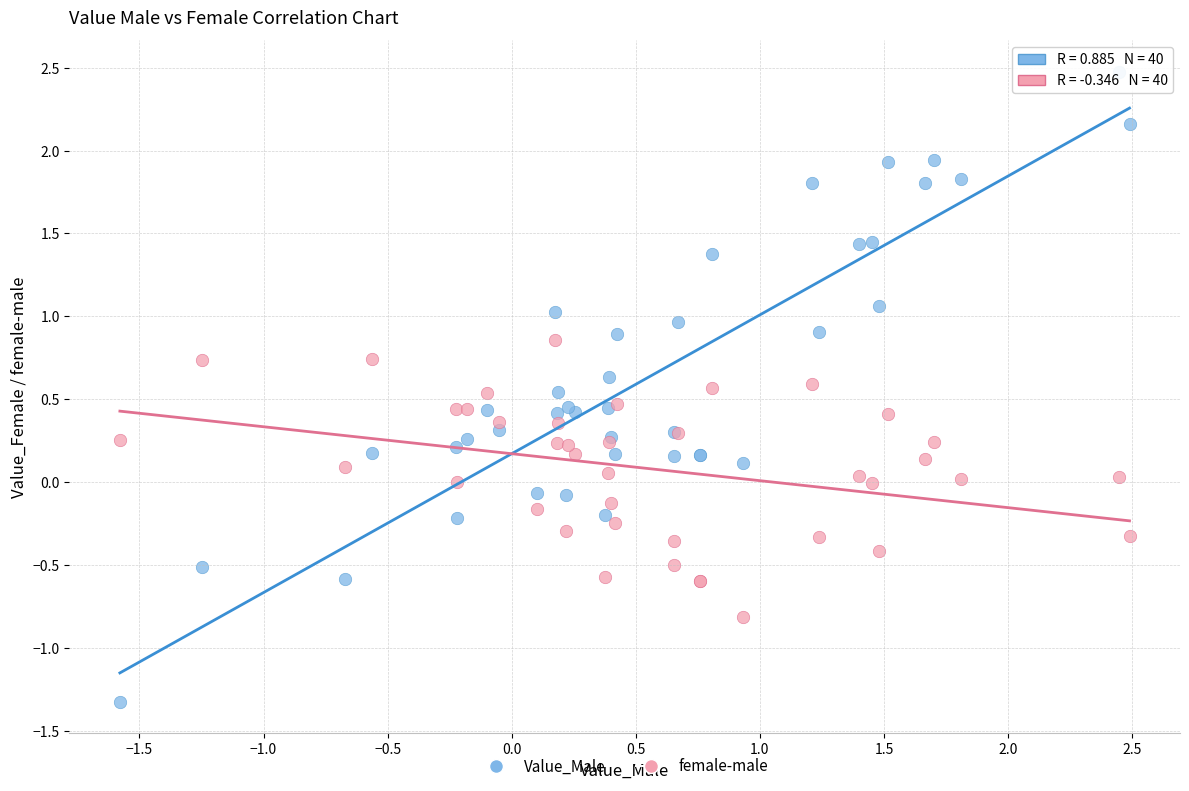

Which series contains the lowest Y value?

Value_Male